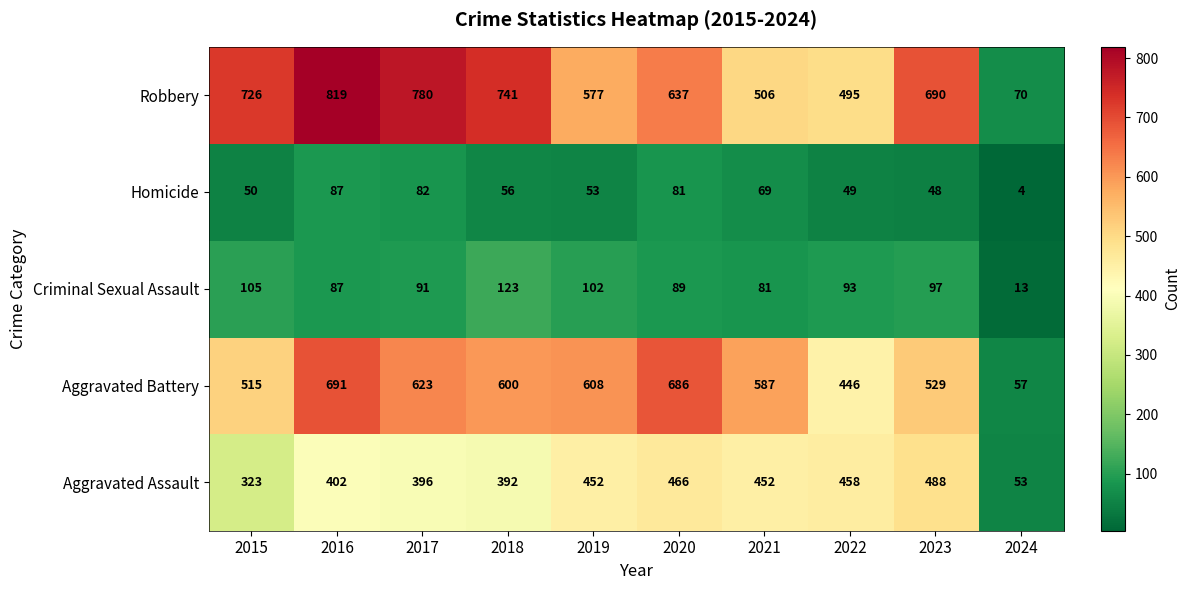

Rank the series at 2019 from highest to lowest value.

Aggravated Battery, Robbery, Aggravated Assault, Criminal Sexual Assault, Homicide